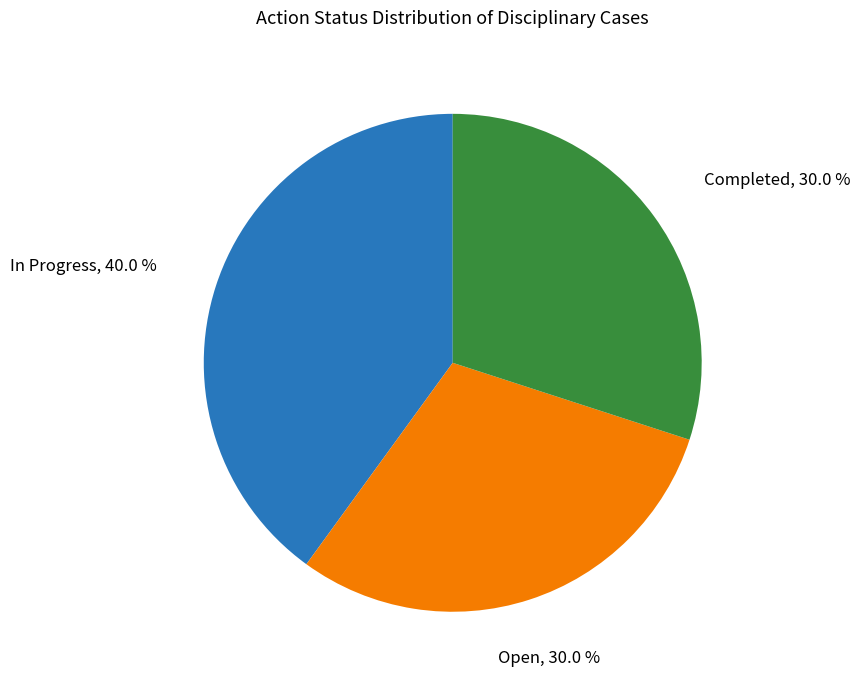

Is there a majority slice in this chart?

No